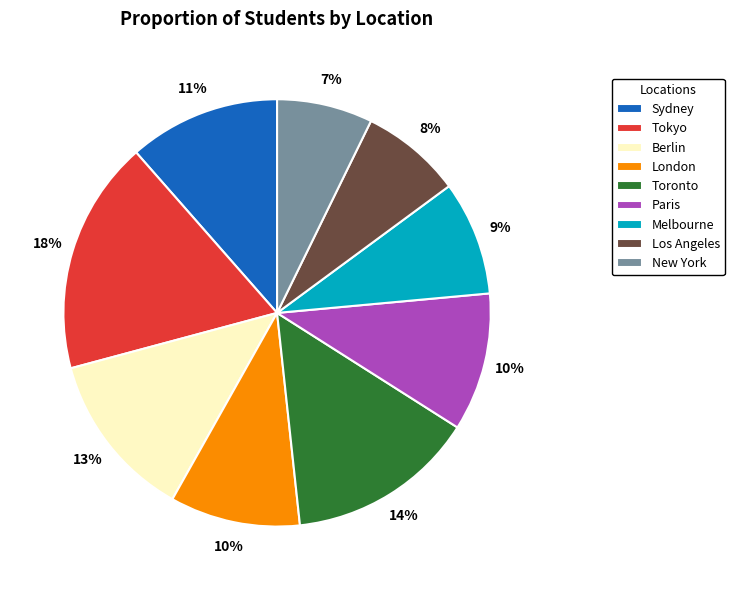

Which slice is the largest?

Tokyo